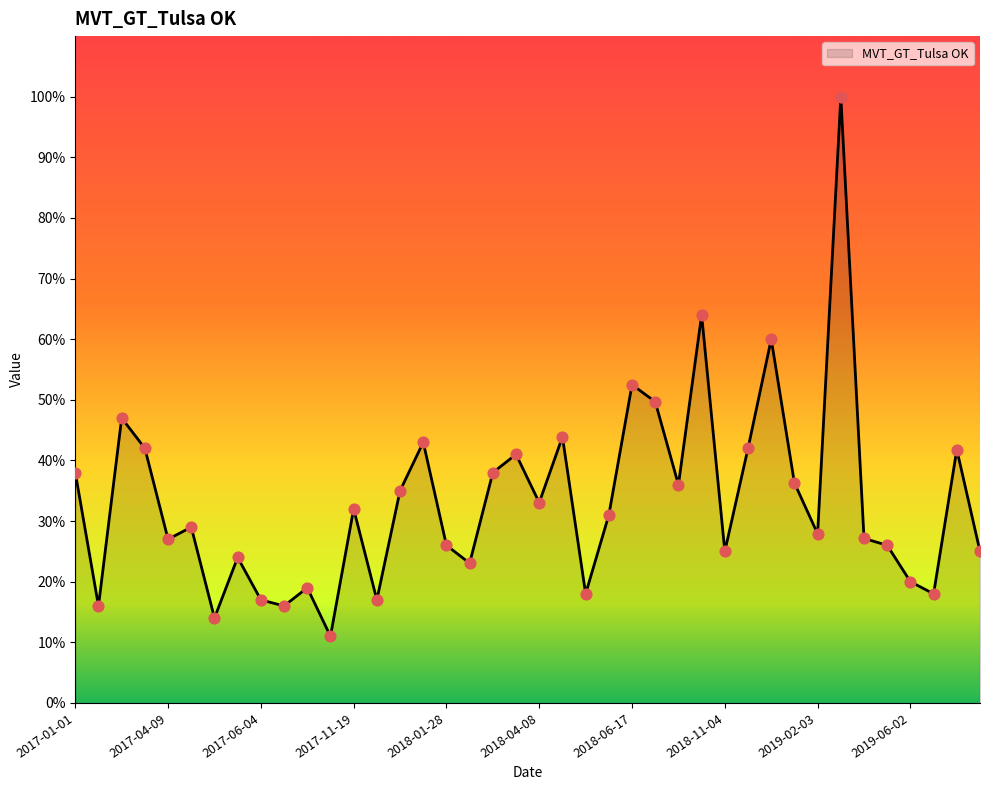

What is the difference between the maximum and minimum values?

89.0